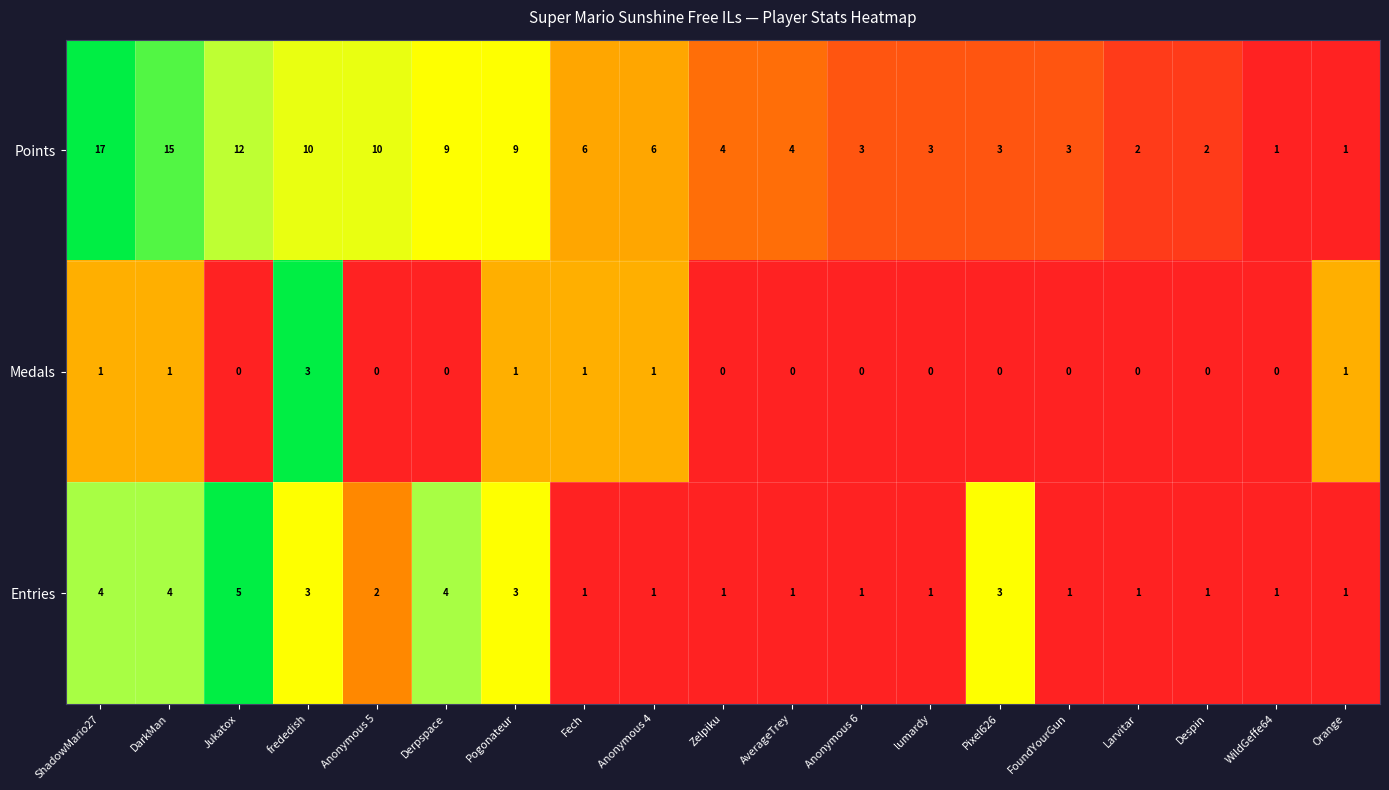

What is the spread (max minus min) of values at Anonymous 5?

10